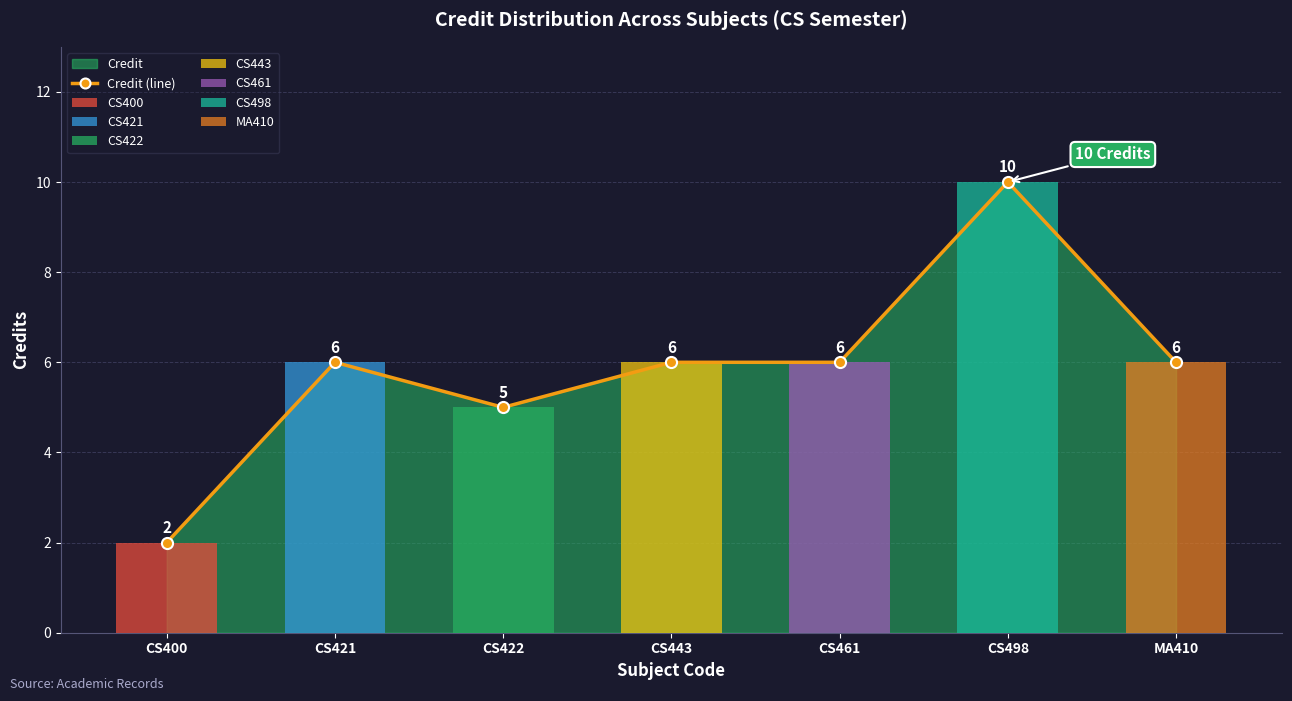

Rank the categories by value from lowest to highest.

CS400, CS422, CS421, CS443, CS461, MA410, CS498